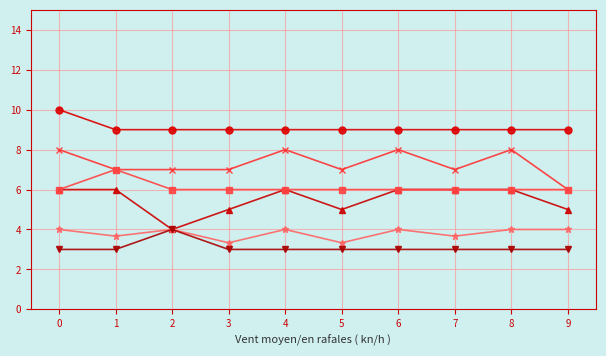

What is the smallest value displayed?

3.0